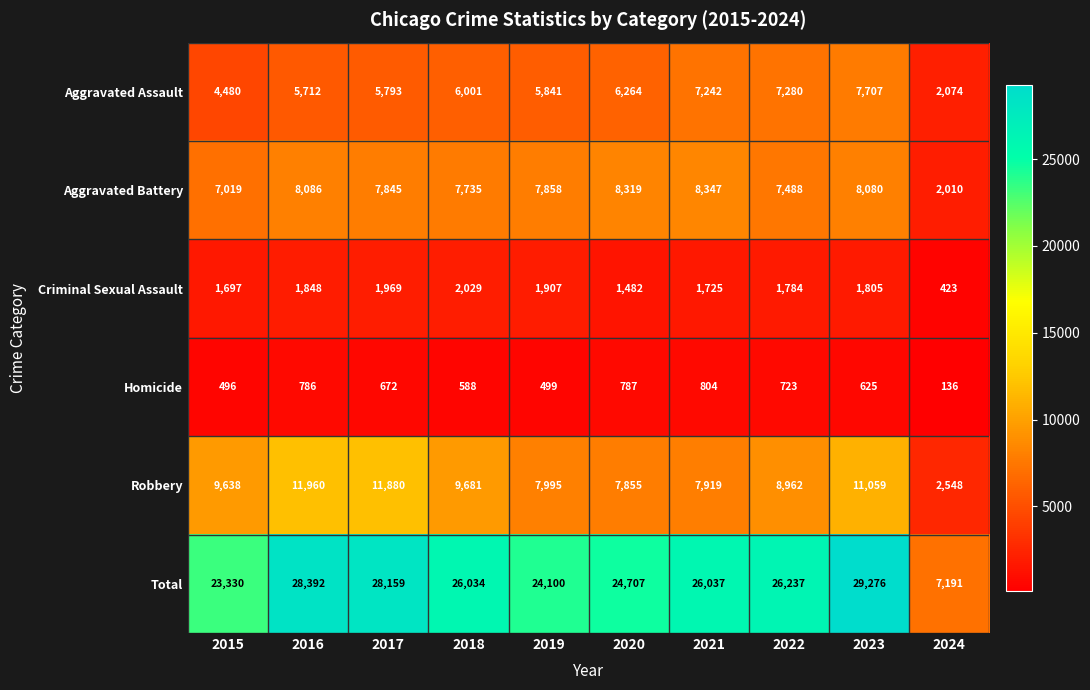

Between 2019 and 2020, which series saw the biggest shift?

Total